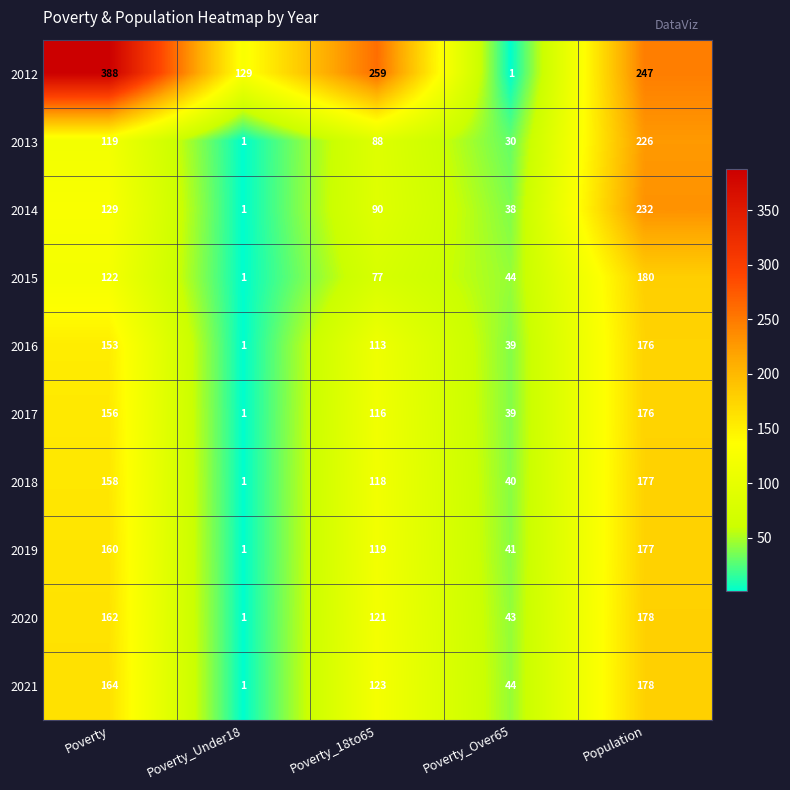

The value of 2021 at Poverty_Under18 is 0. True or false?

False